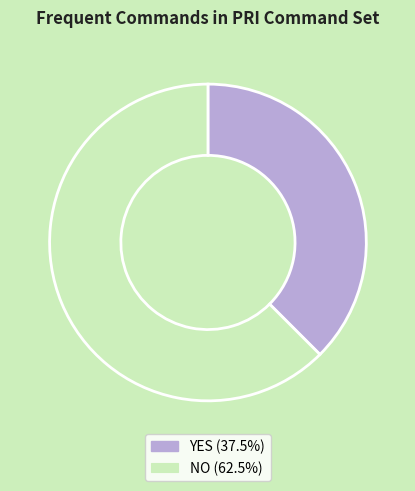

Is there a majority slice in this chart?

Yes